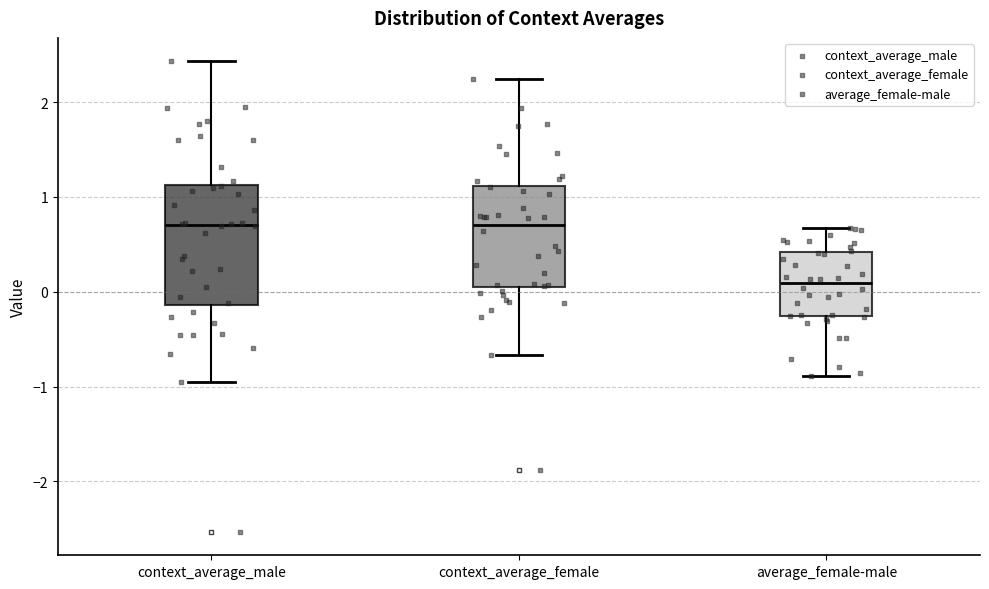

Reading left to right, read every box against the y-axis: the position of its median line, the range the box covers, and the ends of its whiskers. The values are not printed on the chart, so give them approximately, as read against the axis.

context_average_male: median 0.7, box -0.1 to 1.1, whiskers -1.0 to 2.4
context_average_female: median 0.7, box 0.0 to 1.1, whiskers -0.7 to 2.2
average_female-male: median 0.1, box -0.3 to 0.4, whiskers -0.9 to 0.7